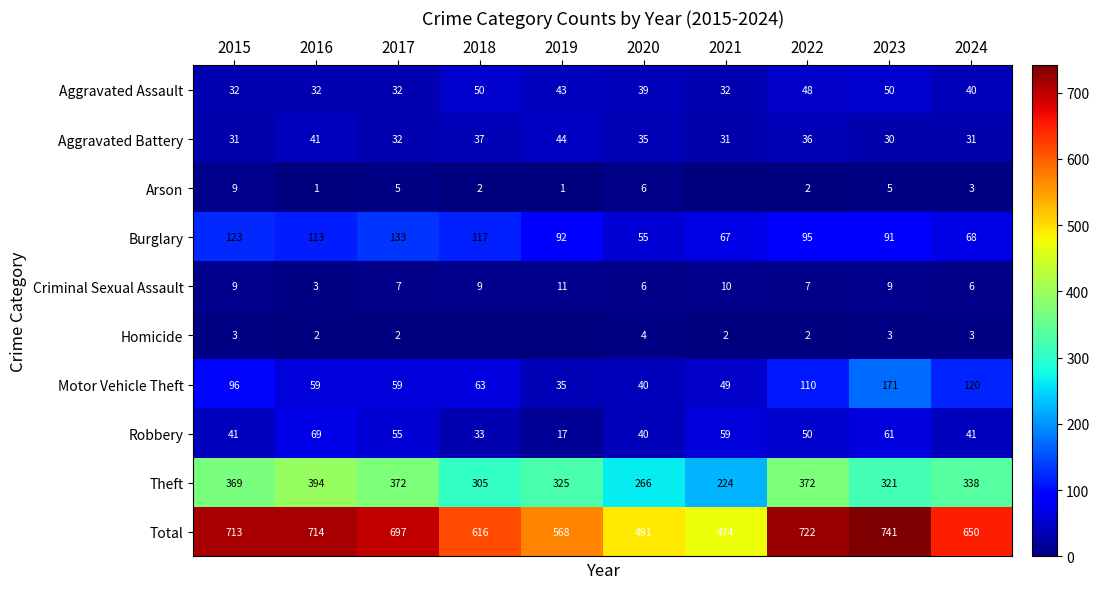

What is the sum of the Homicide values at 2021 and 2016?

4